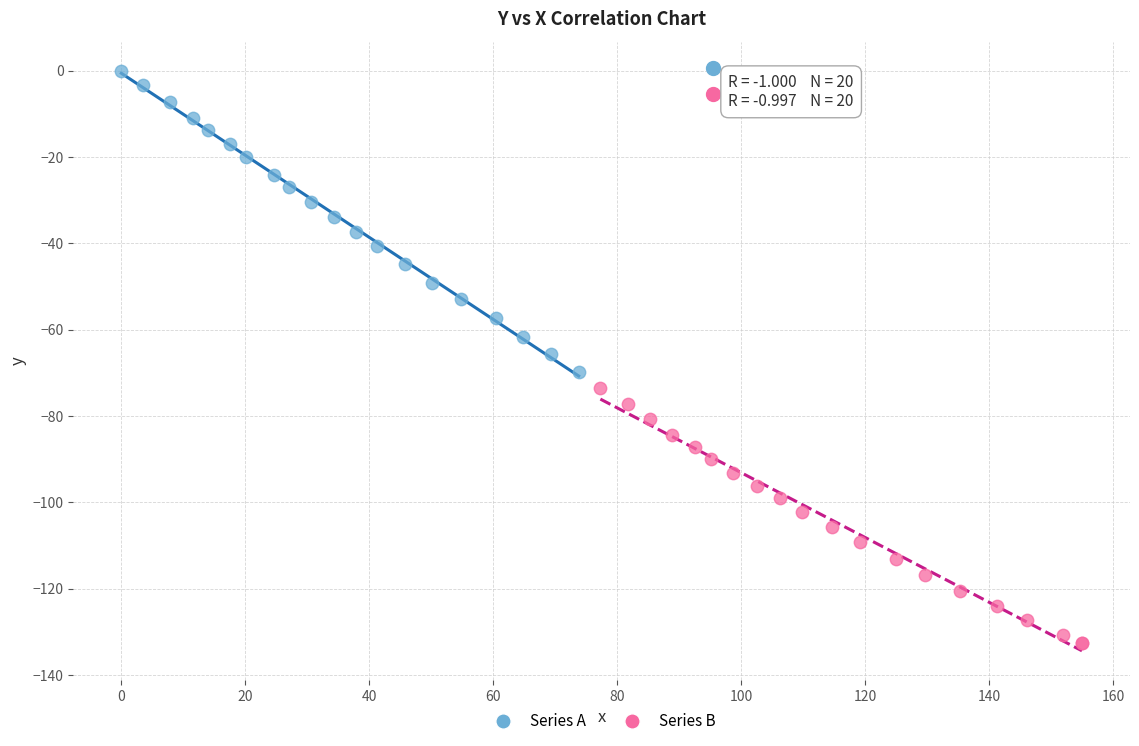

Which series has the largest Y range (max minus min)?

Series A